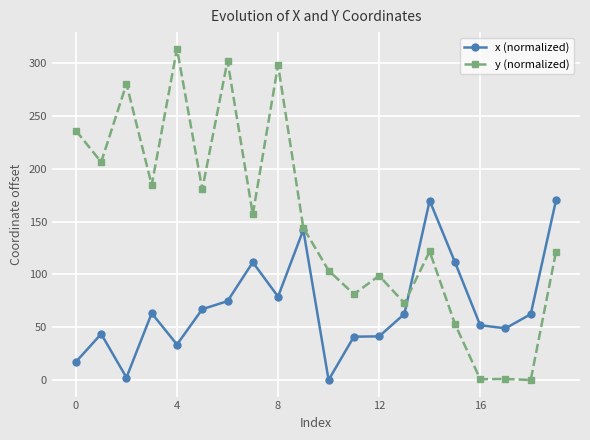

Which series has the largest total across all categories?

y (normalized)